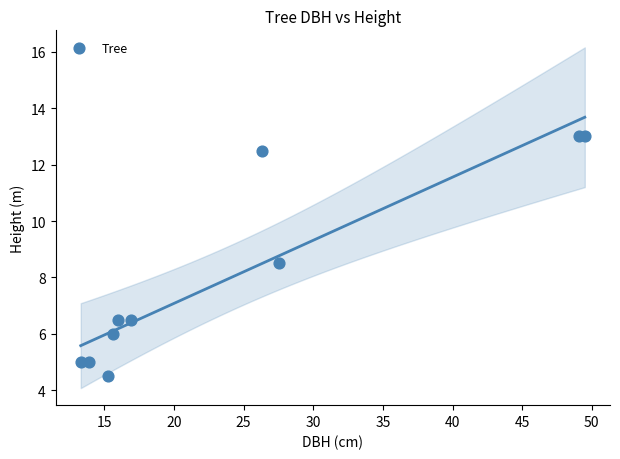

What Y value in the scatter plot is closest to 8?

8.5